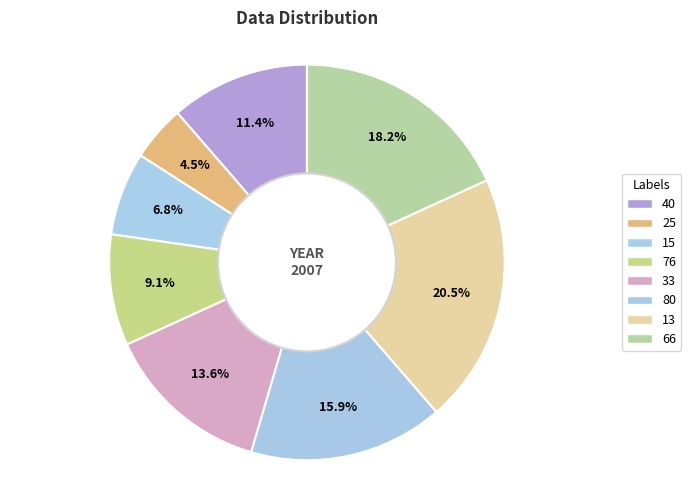

Is it true that 40 is 1% of the pie?

False